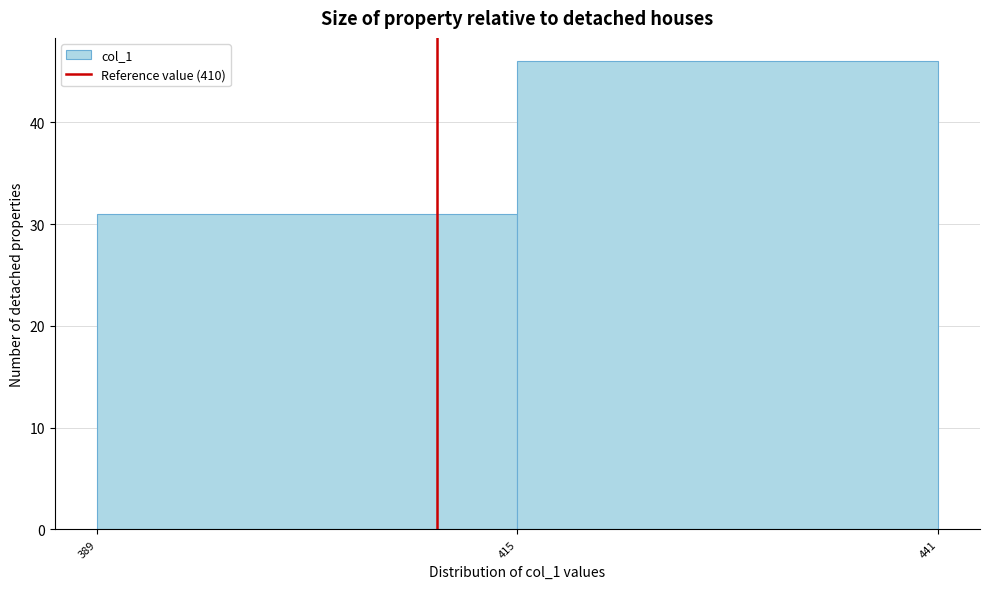

What is the height of the bar covering 389 to 415 on the x-axis? The values are not printed on the chart, so give them approximately, as read against the axis.

31